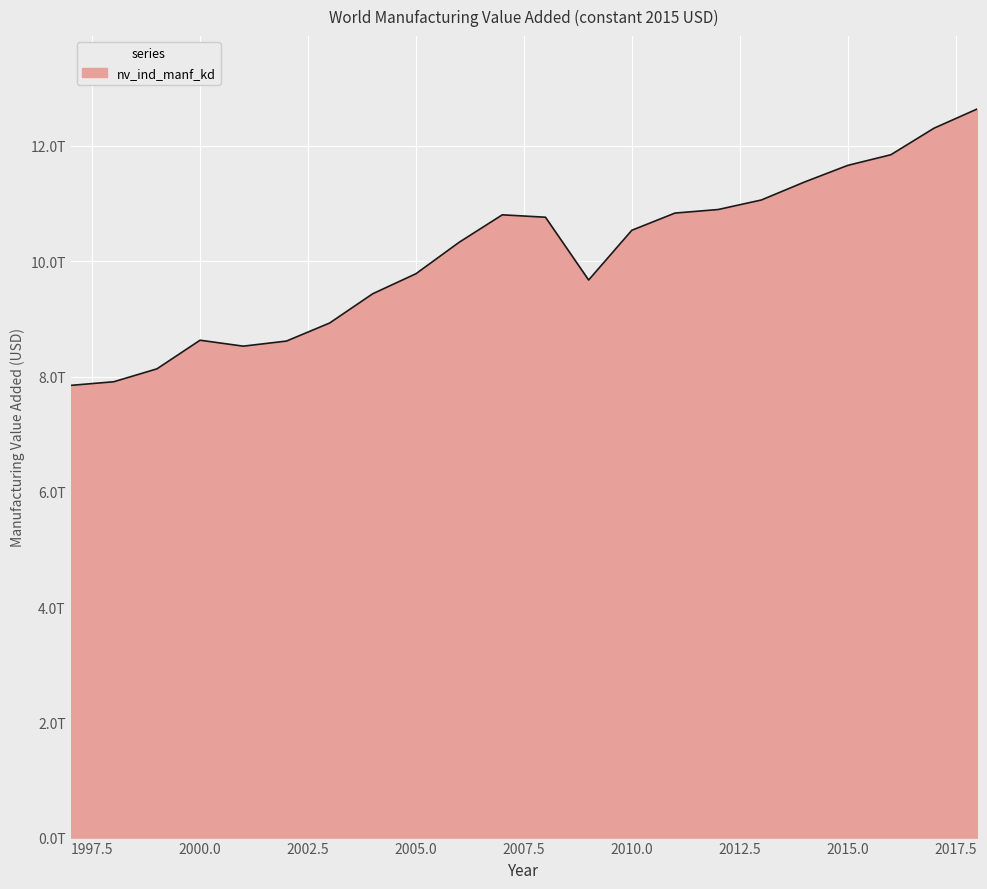

What is the value of the 8th point from the left?

9436170609676.5